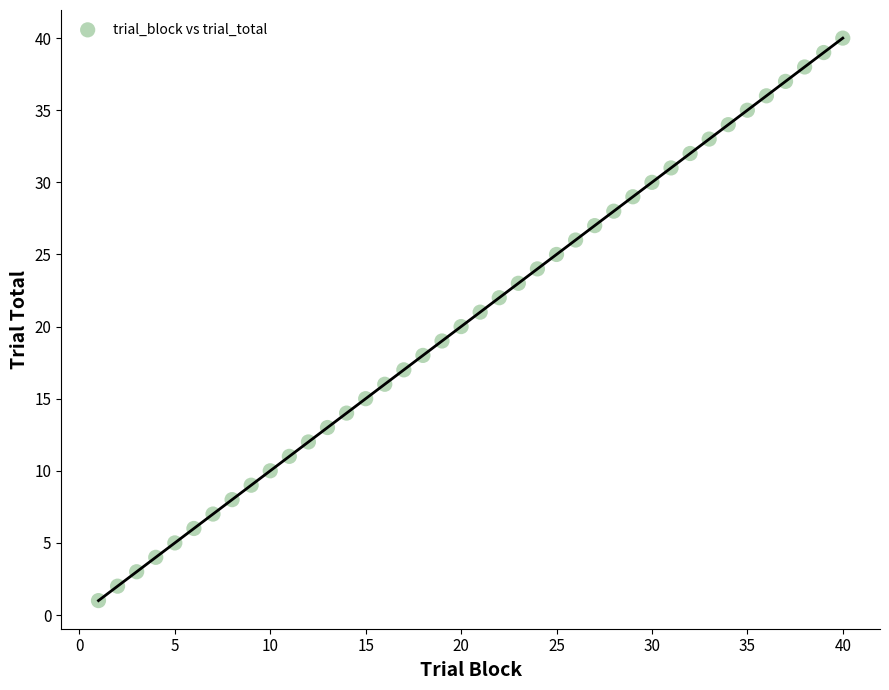

What is the range of Y values (max minus min)?

39